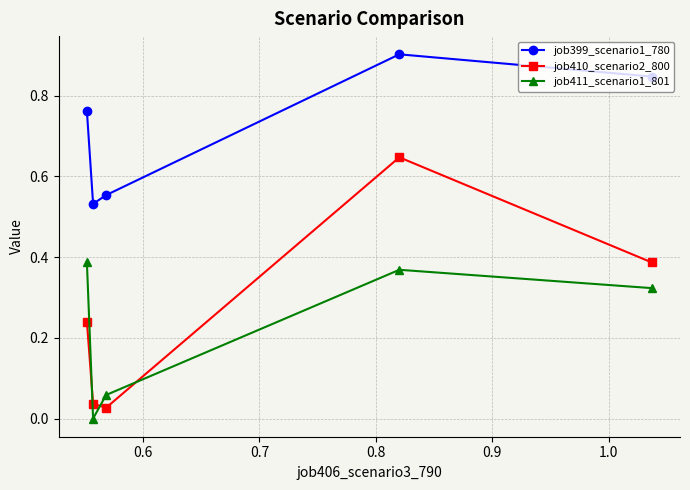

What are all the series names shown in the legend?

job399_scenario1_780, job410_scenario2_800, job411_scenario1_801